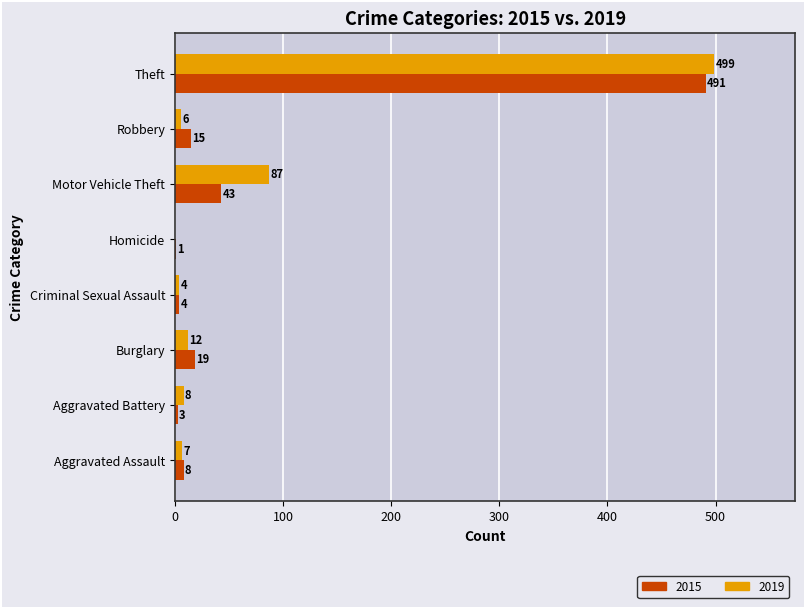

Is it true that 2015 equals 15 at Robbery?

True